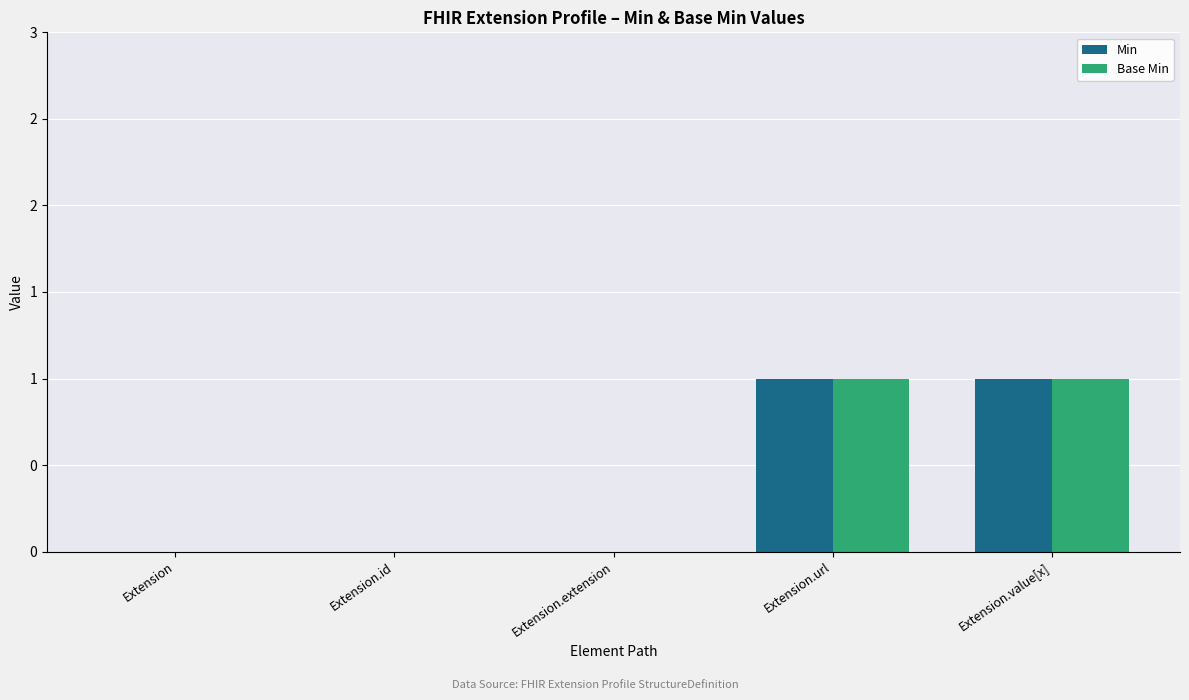

List the series in order of their peak value, lowest first.

Min, Base Min